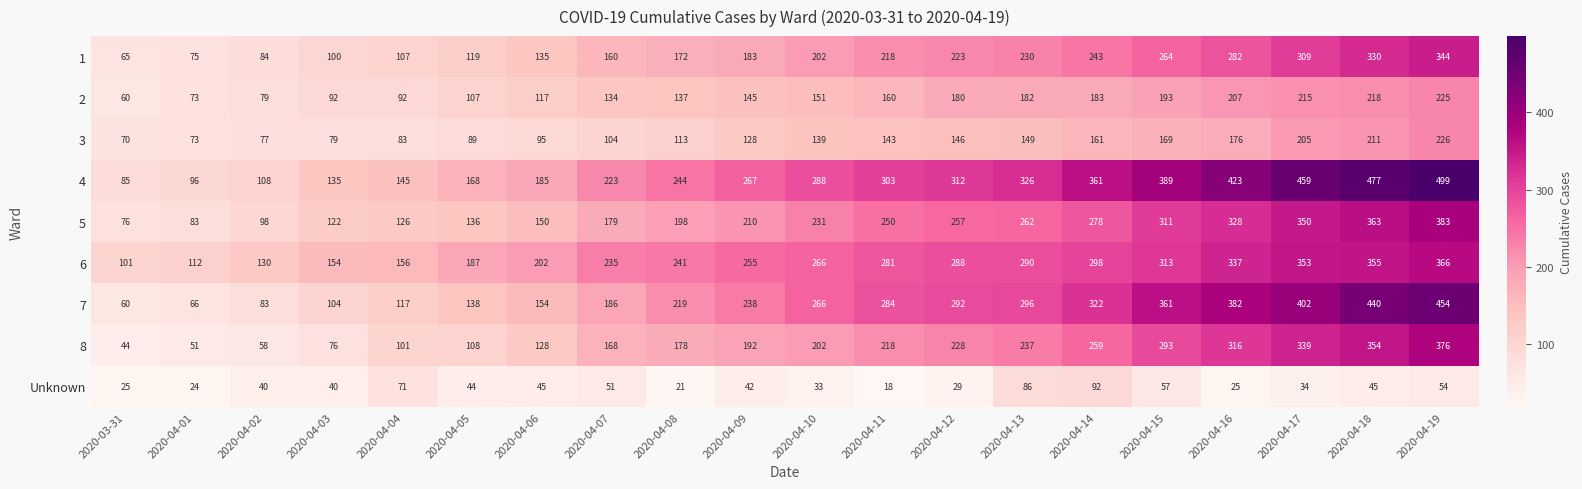

True or false: 1 has a value of 132 at 2020-04-03.

False